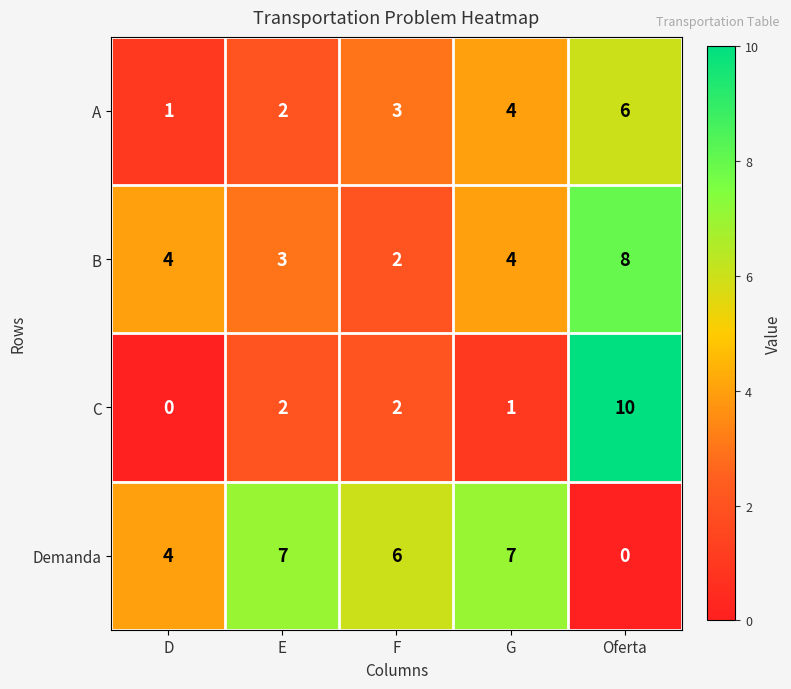

Reading left to right, transcribe all the data shown in this chart.

A: D=1	E=2	F=3	G=4	Oferta=6
B: D=4	E=3	F=2	G=4	Oferta=8
C: D=0	E=2	F=2	G=1	Oferta=10
Demanda: D=4	E=7	F=6	G=7	Oferta=0